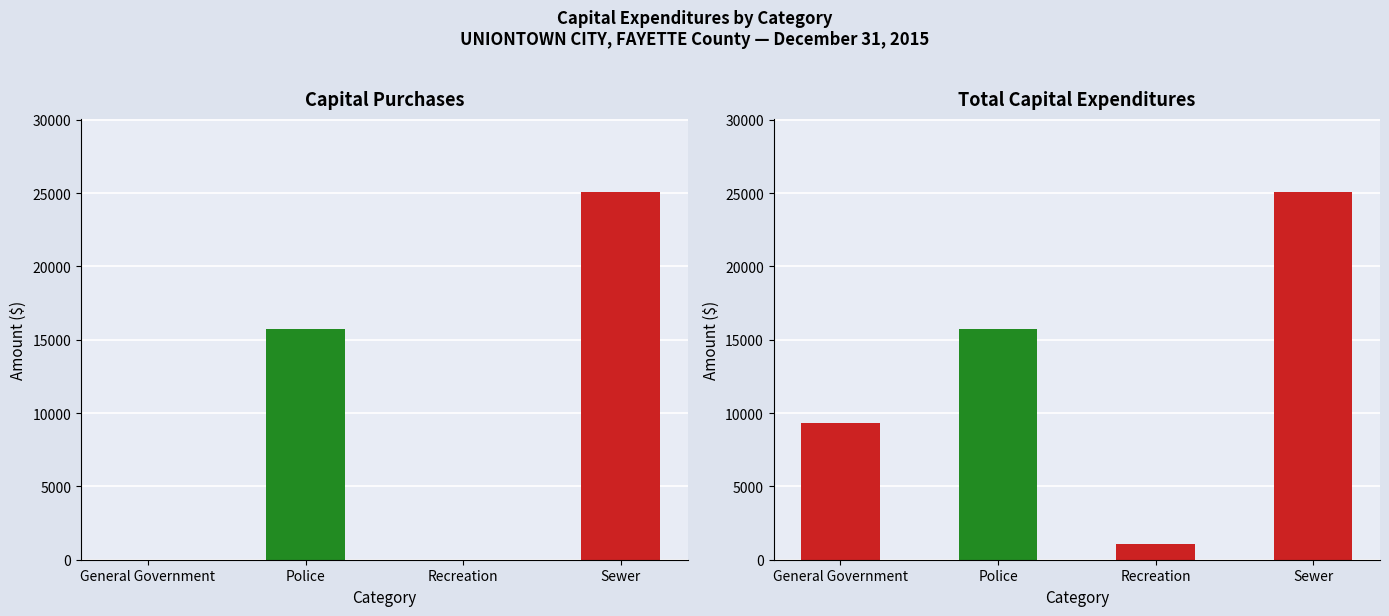

Reading right to left, list all the values displayed in this chart.

Capital Purchases: Sewer=25057	Recreation=0	Police=15696	General Government=0
Total: Sewer=25057	Recreation=1100	Police=15696	General Government=9301